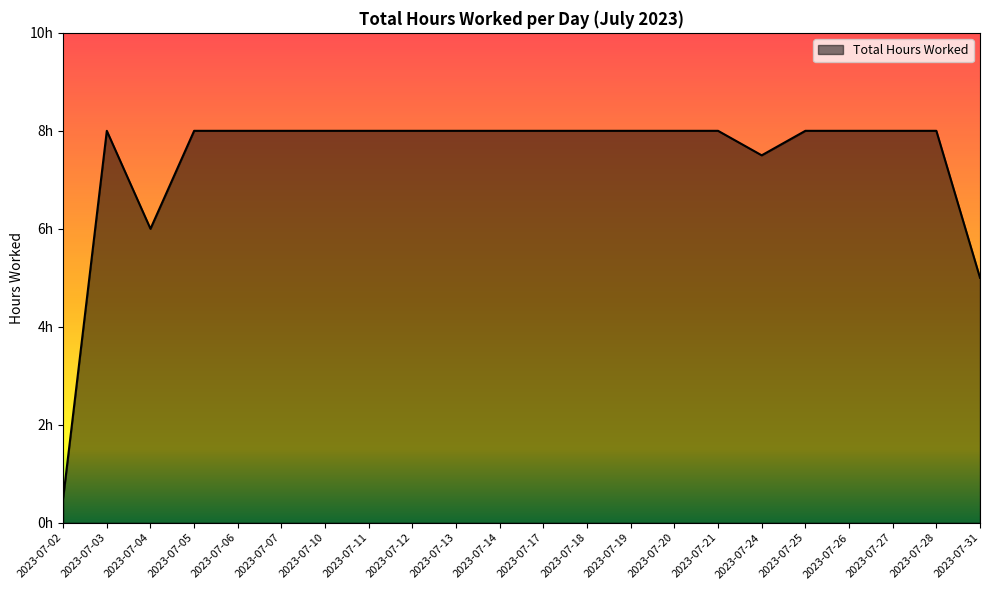

Is it true that the value at 2023-07-27 is 2.5?

False